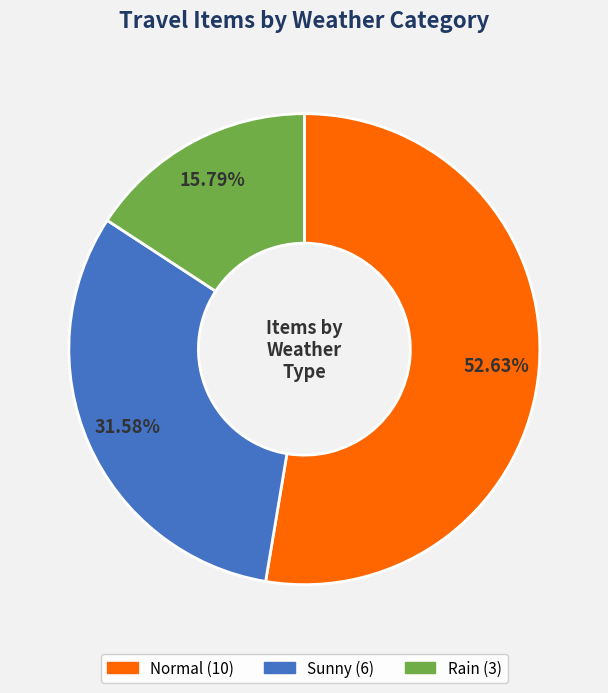

To the nearest percent, what is the difference between the Rain and Sunny slice percentages?

16%